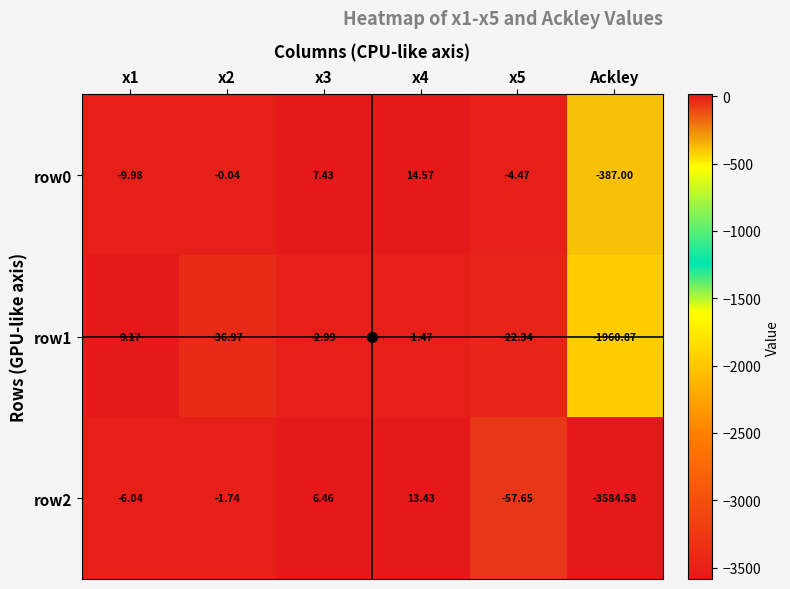

Which series has the largest range (max minus min)?

row2